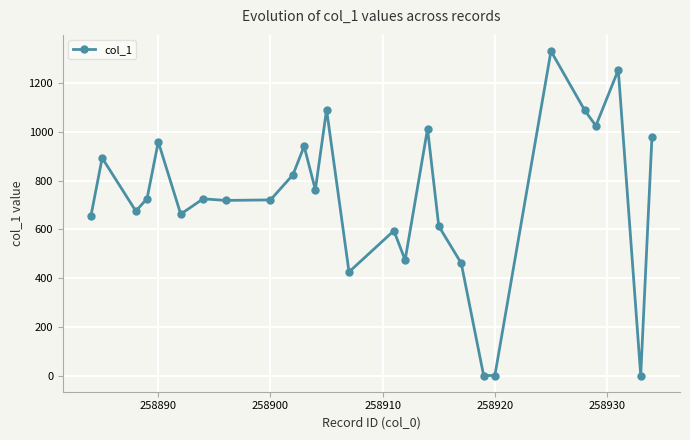

What is the maximum value shown in the chart?

1330.9